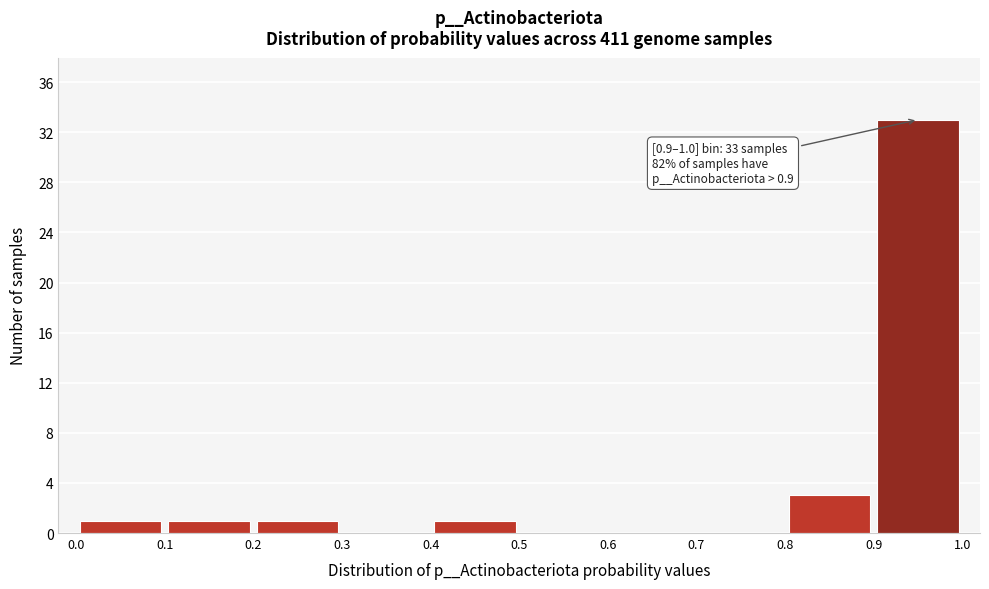

Which range on the x-axis has the tallest bar?

0.9 to 1.0